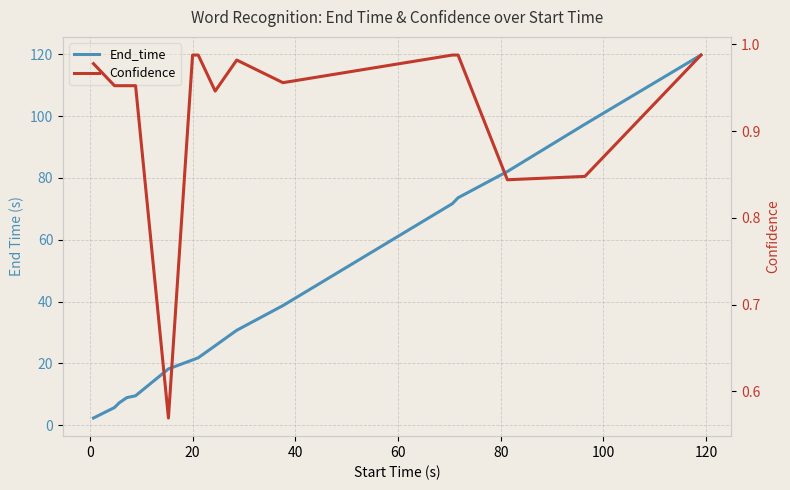

What is the sum of all Confidence values?

14.9